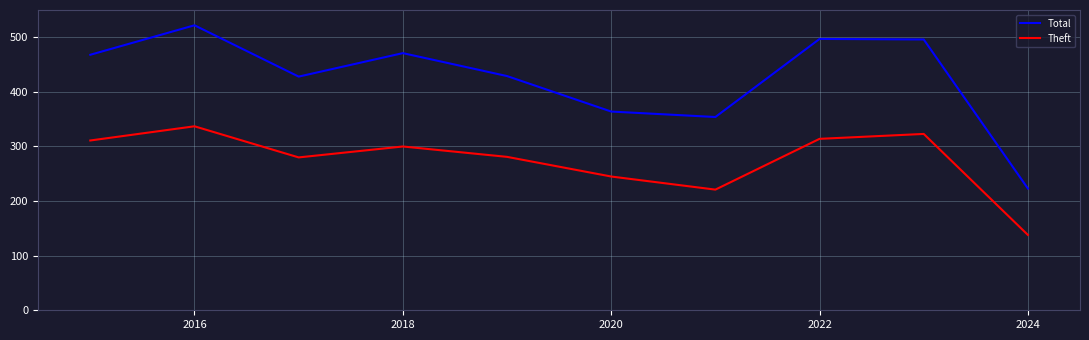

Does the chart have visible grid lines?

Yes